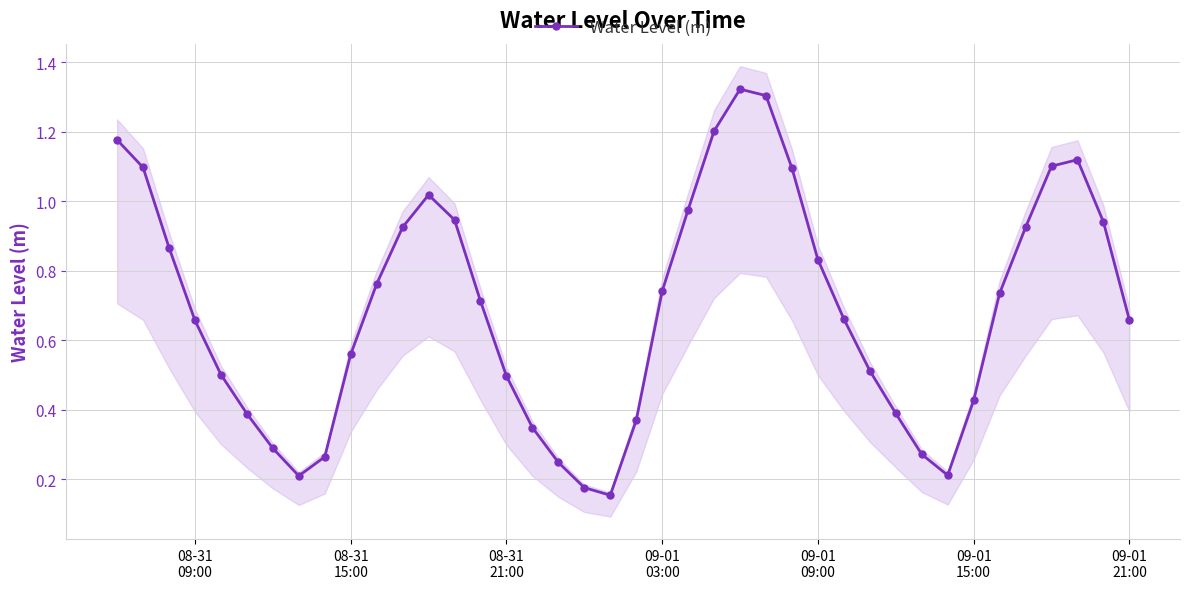

In Water Level (m), how many points are lower than both neighbors (excluding endpoints)?

3